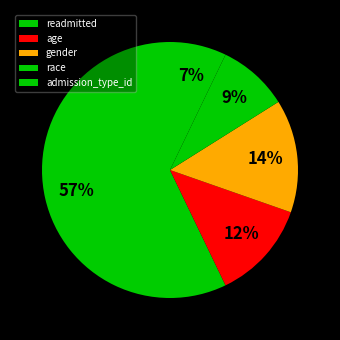

What is the ratio of the value at gender to the value at race?

1.6